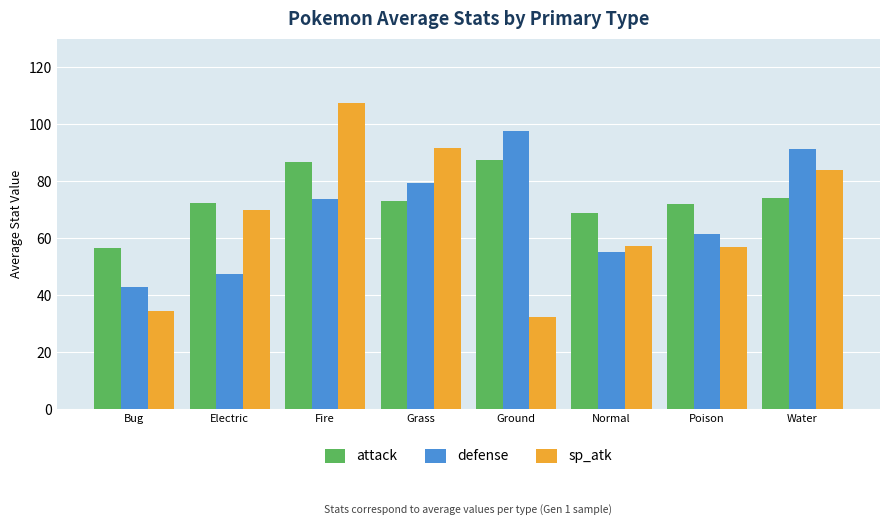

What are all the series names shown in the legend?

attack, defense, sp_atk